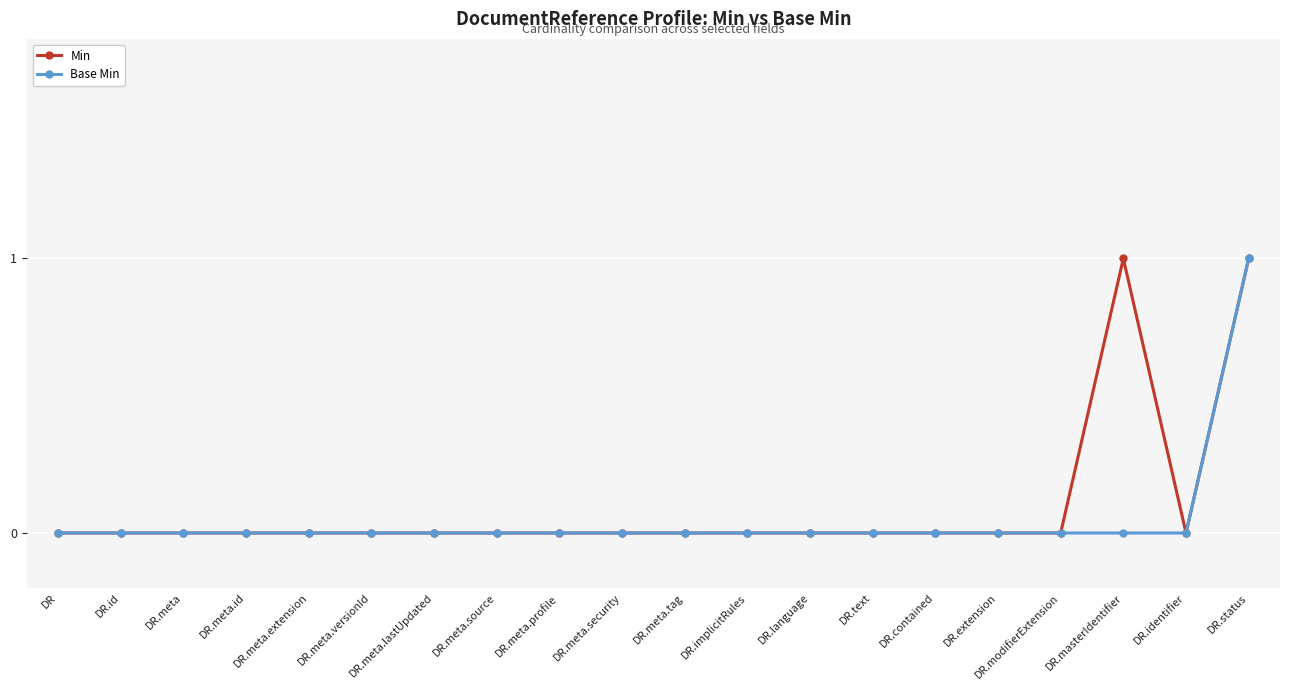

The value of Base Min at DR.masterIdentifier is 0. True or false?

True